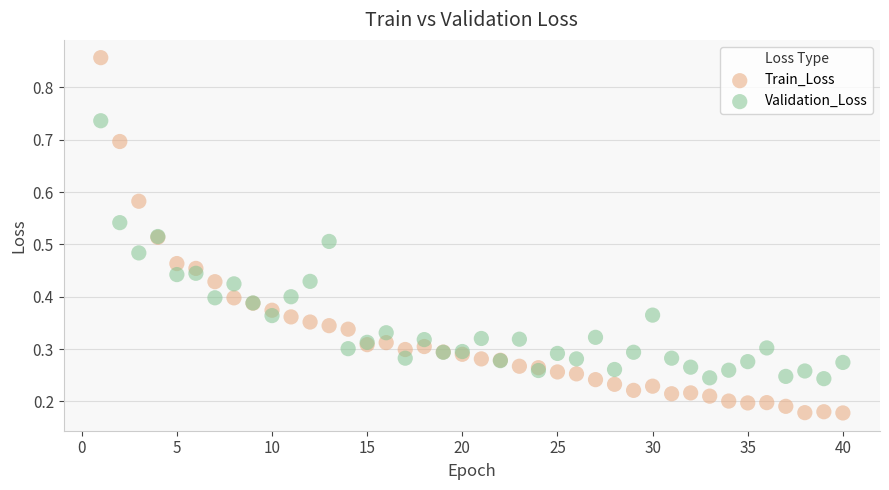

What are all the series names shown in the legend?

Train_Loss, Validation_Loss